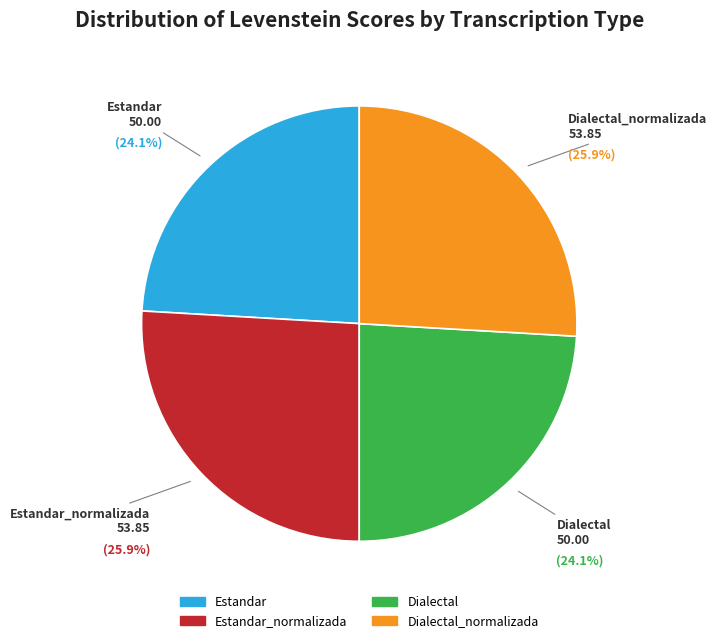

Does Estandar_normalizada represent more than half of the total?

No